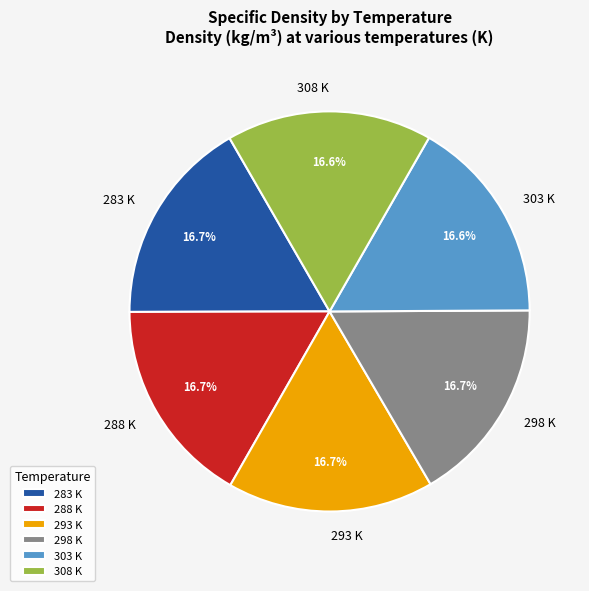

Does any single category account for the majority?

No